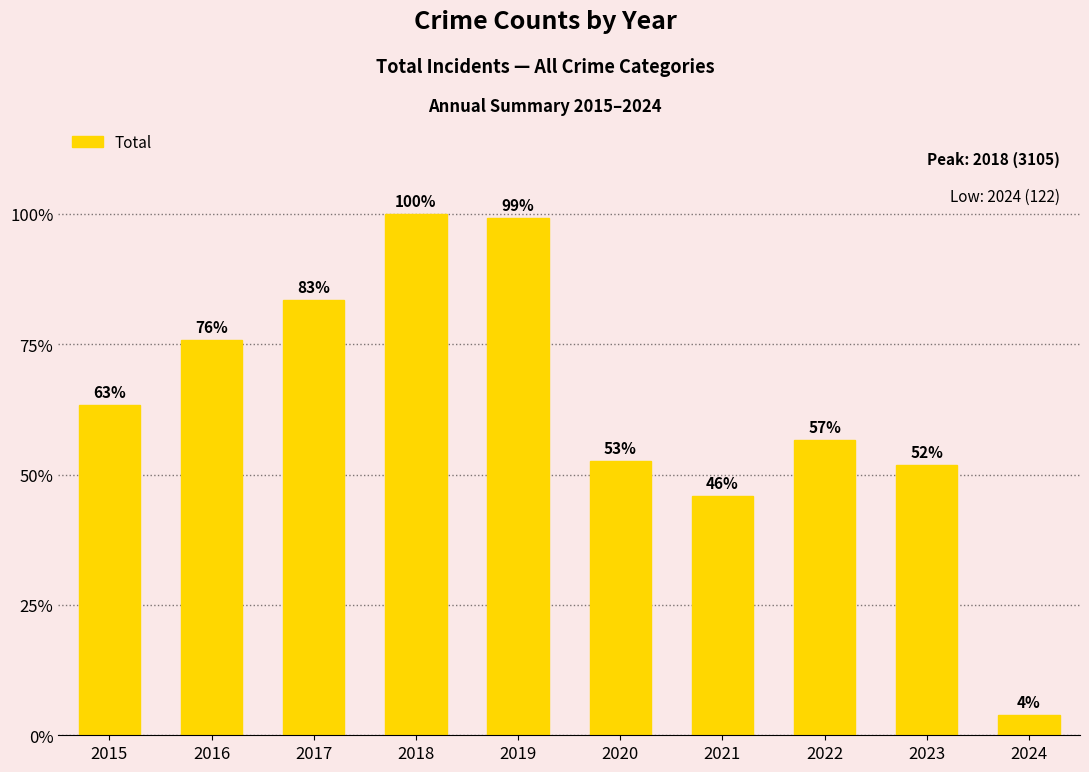

Rank the categories by value from highest to lowest.

2018, 2019, 2017, 2016, 2015, 2022, 2020, 2023, 2021, 2024